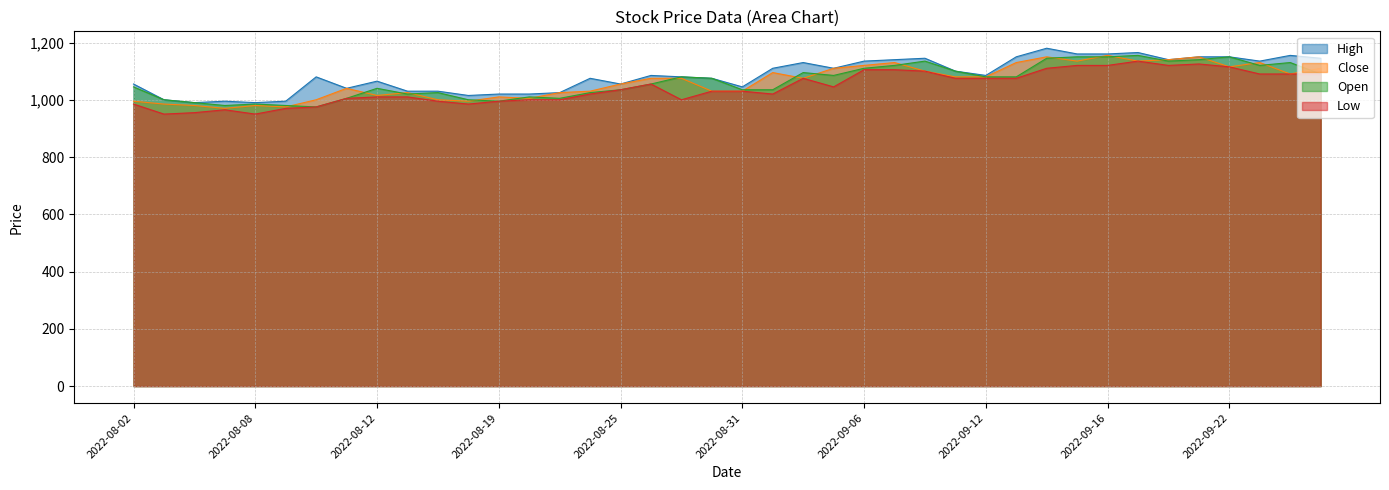

How many distinct data groups are displayed?

4